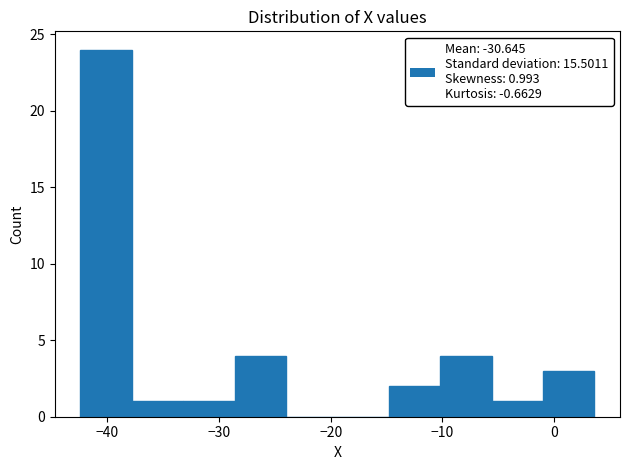

Which range on the x-axis has the tallest bar?

-42.4 to -37.8